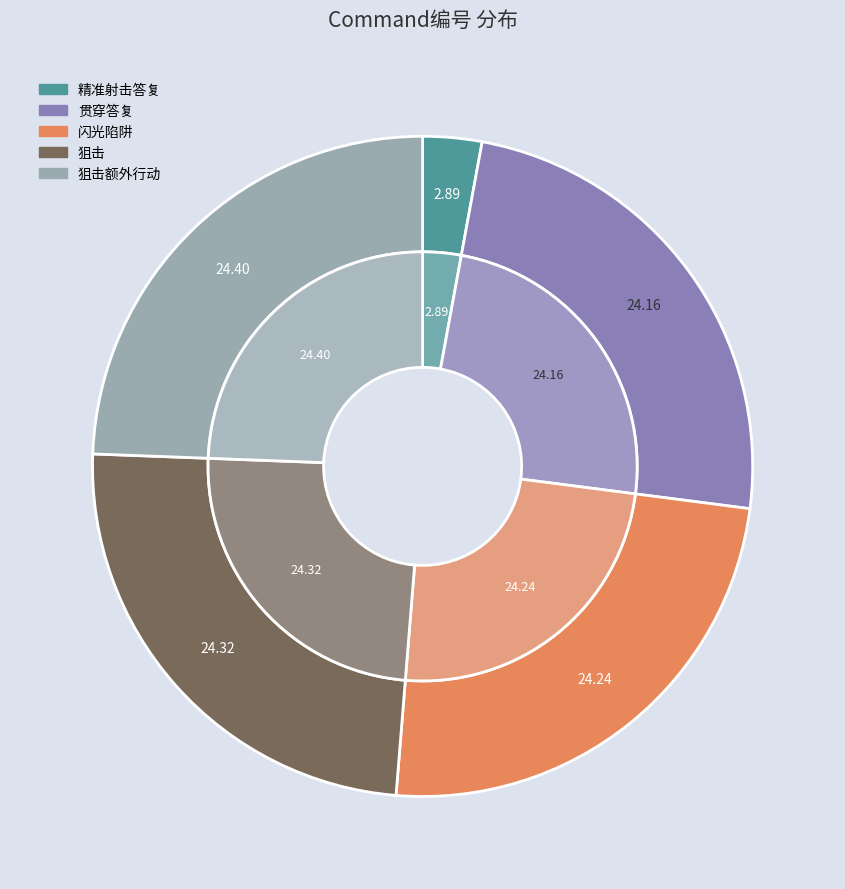

The 精准射击答复 slice represents 3% of the pie. True or false?

True